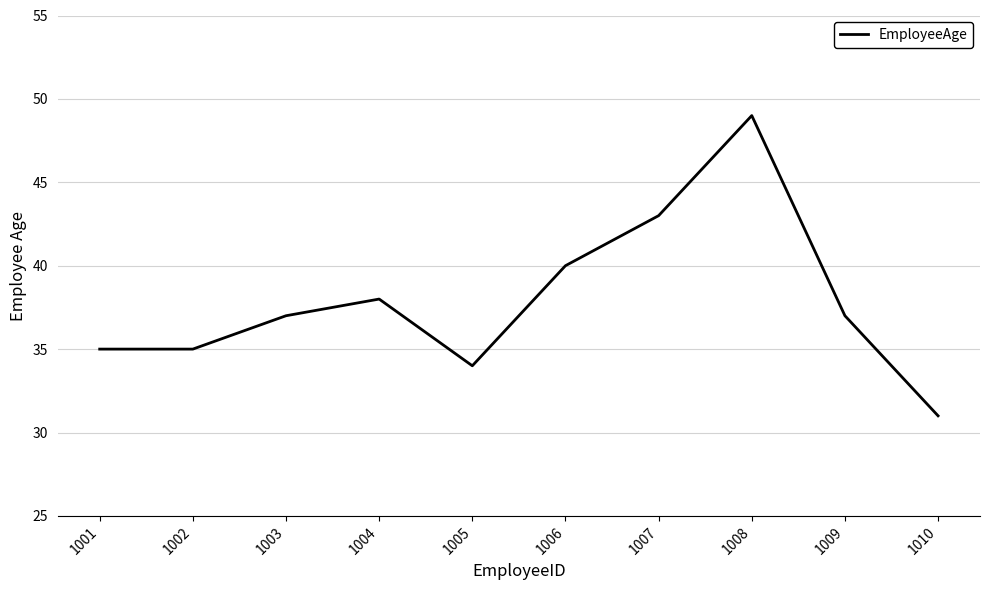

Is it true that the value at 1006 is 67?

False